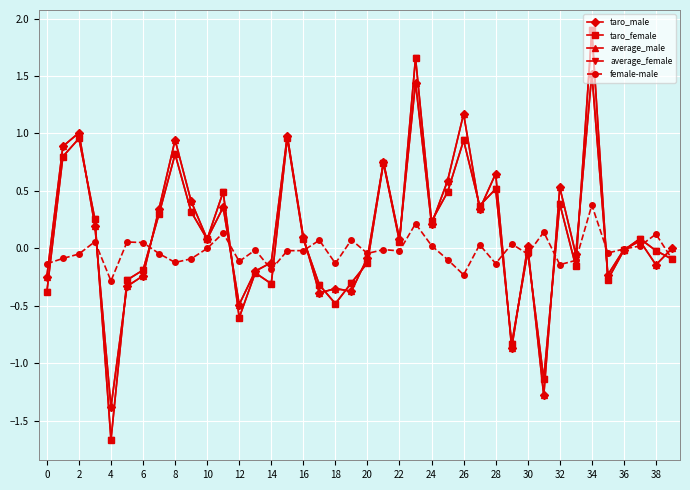

Which category has the lowest value across all series?

4